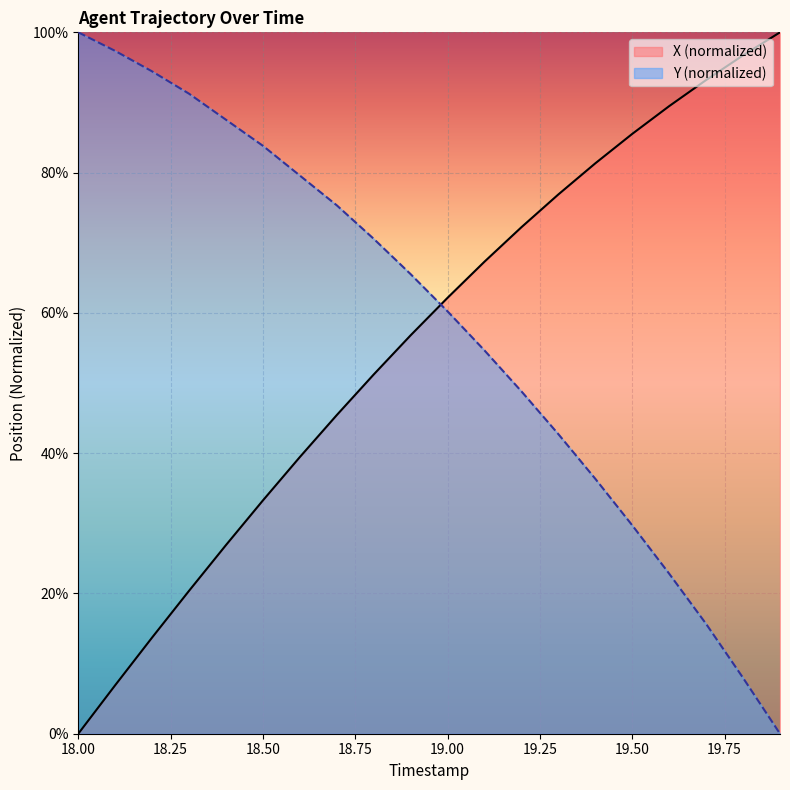

Between 18.4 and 18.5, which series saw the biggest shift?

X